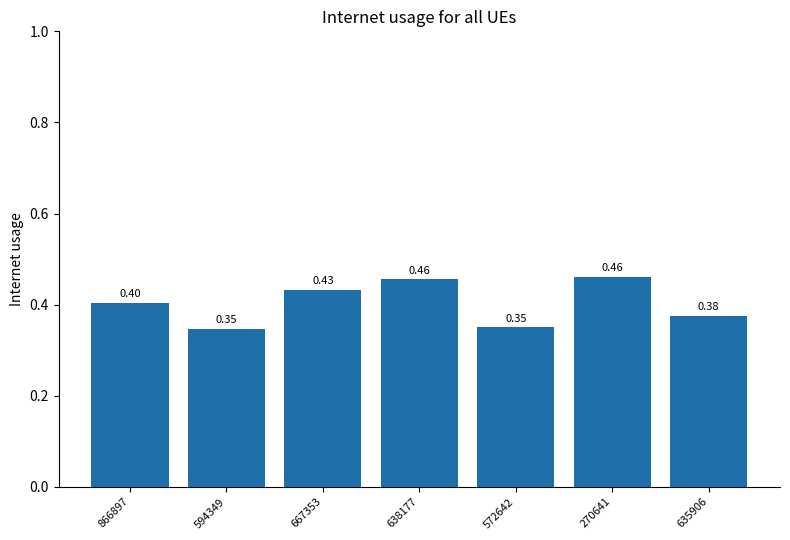

The chart shows a value of 0.7 at 270641. True or false?

False